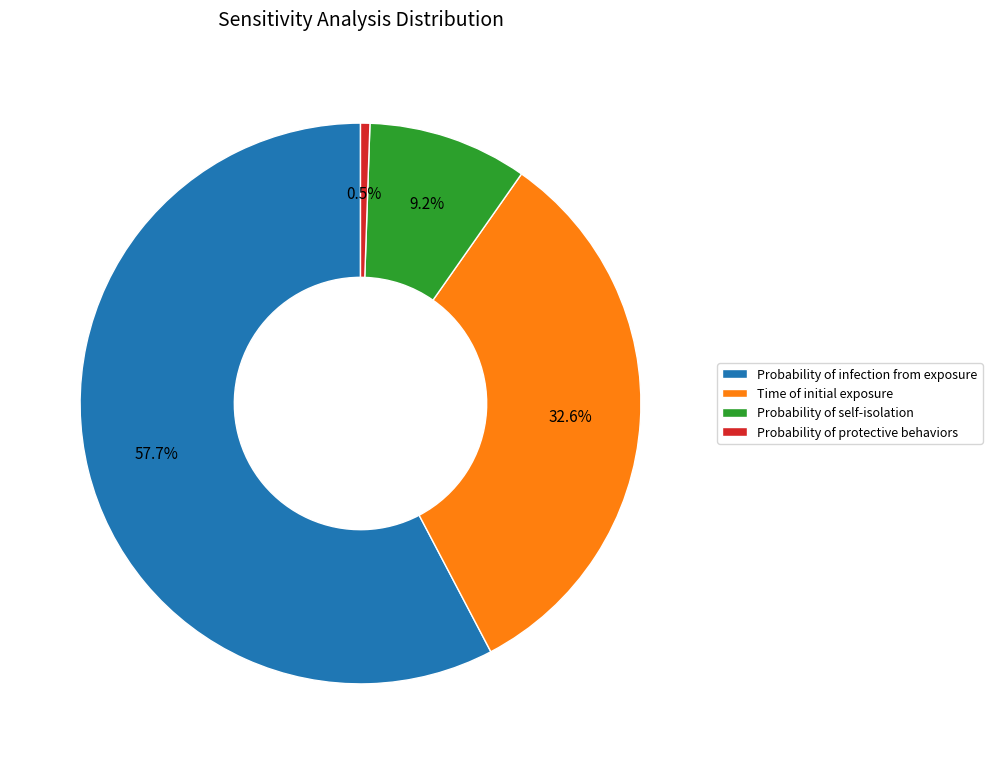

How many slices are in this pie chart?

4